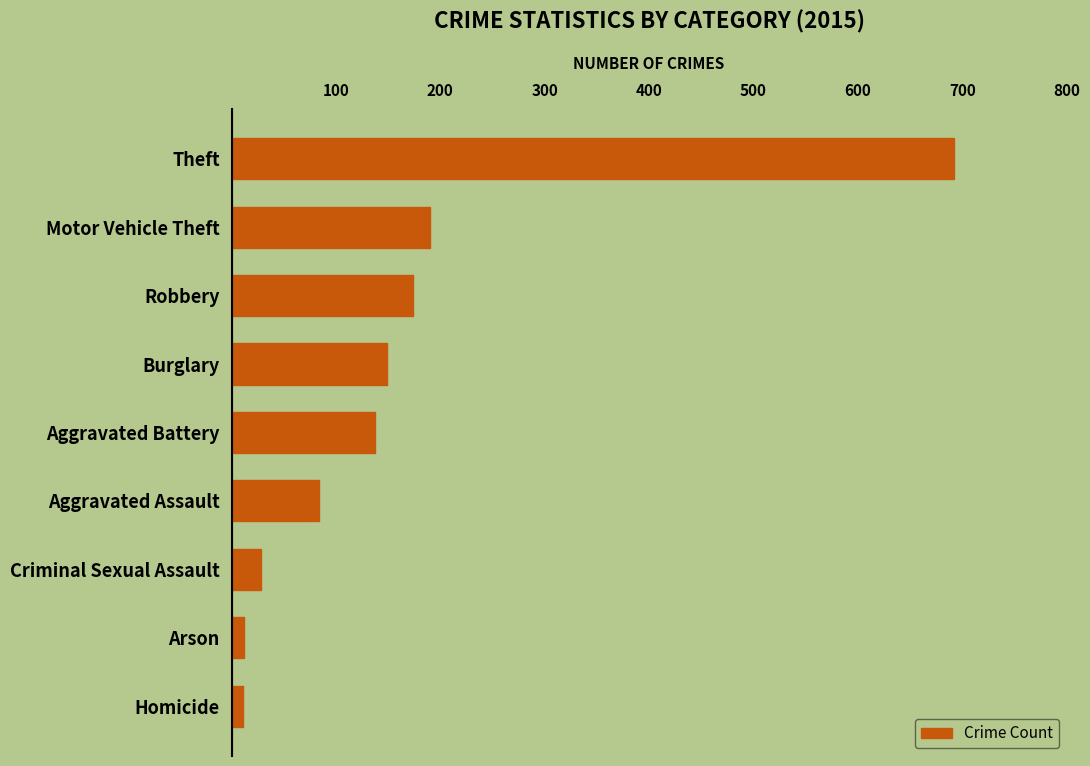

Which has a higher value, Criminal Sexual Assault or Homicide?

Criminal Sexual Assault